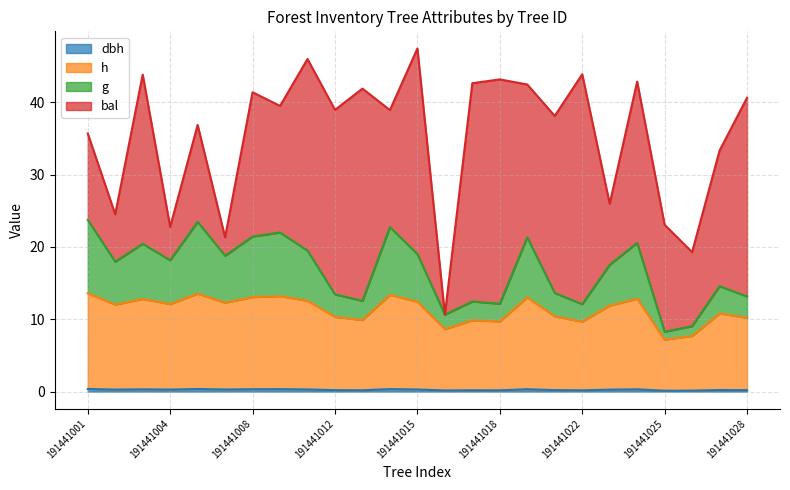

Does the chart display data point markers on the line(s)?

No